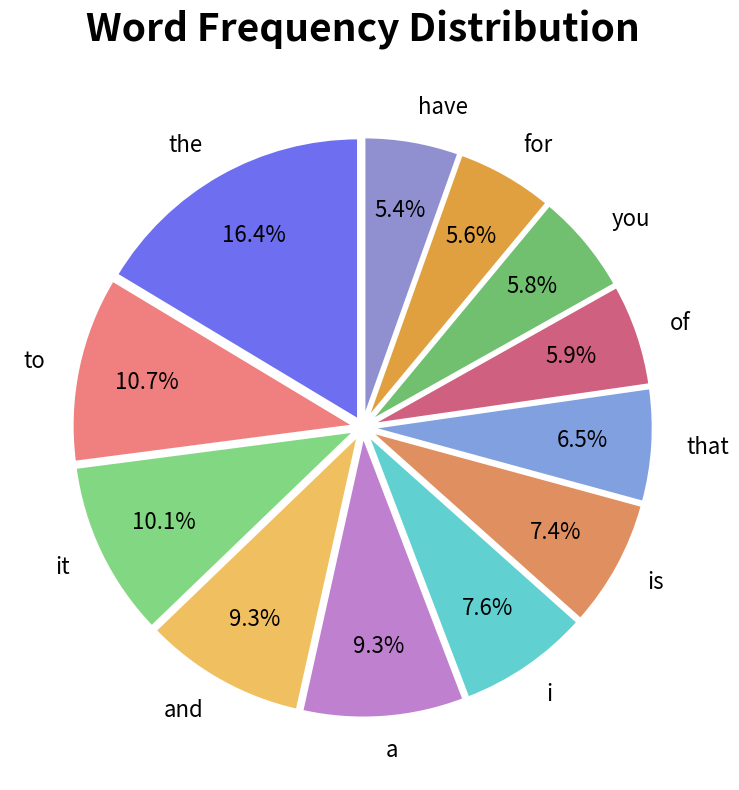

True or false: is accounts for 1% of the total.

False